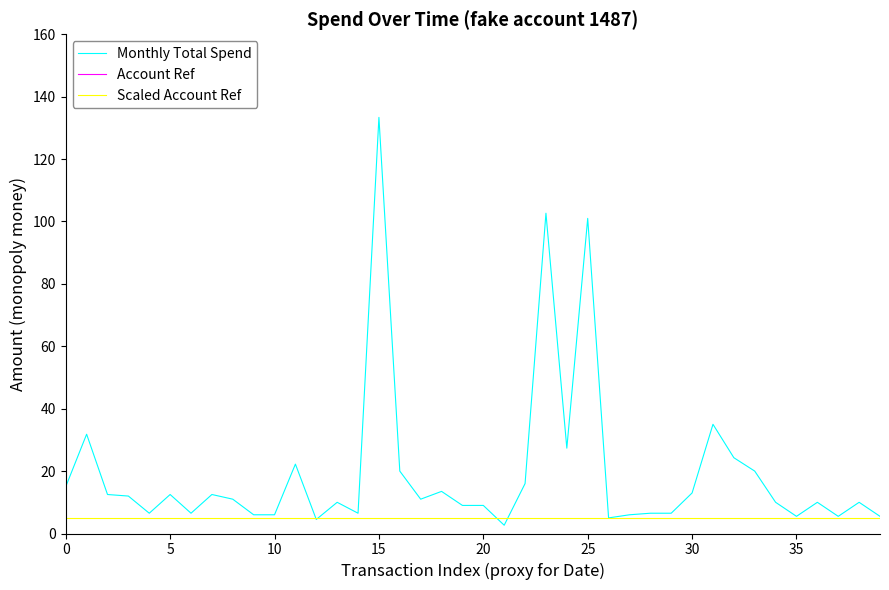

What are all the series names shown in the legend?

Monthly Total Spend, Account Ref, Scaled Account Ref